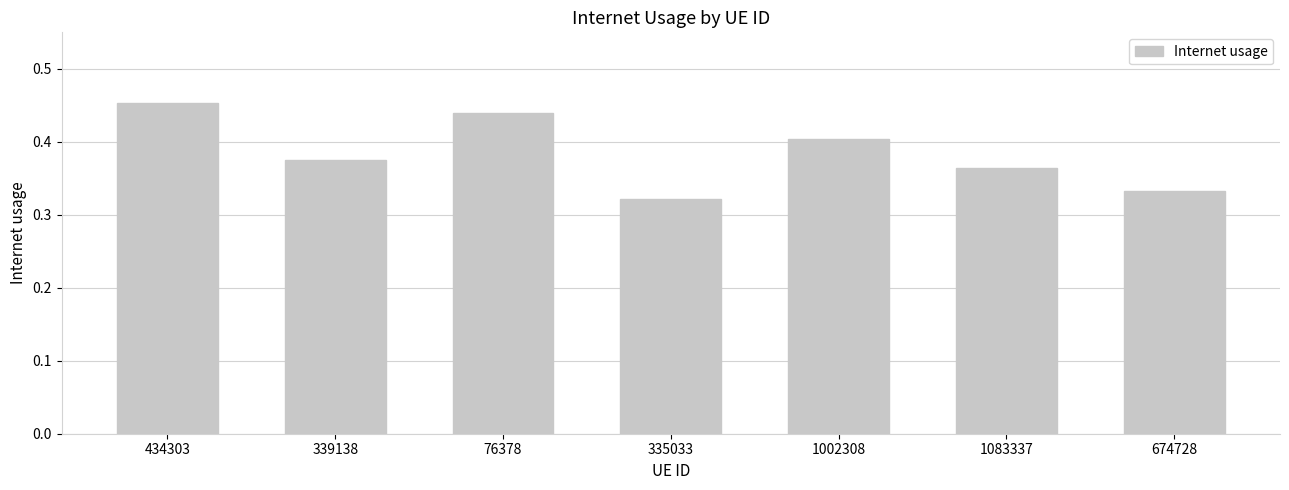

Rank the categories by value from lowest to highest.

335033, 674728, 1083337, 339138, 1002308, 76378, 434303